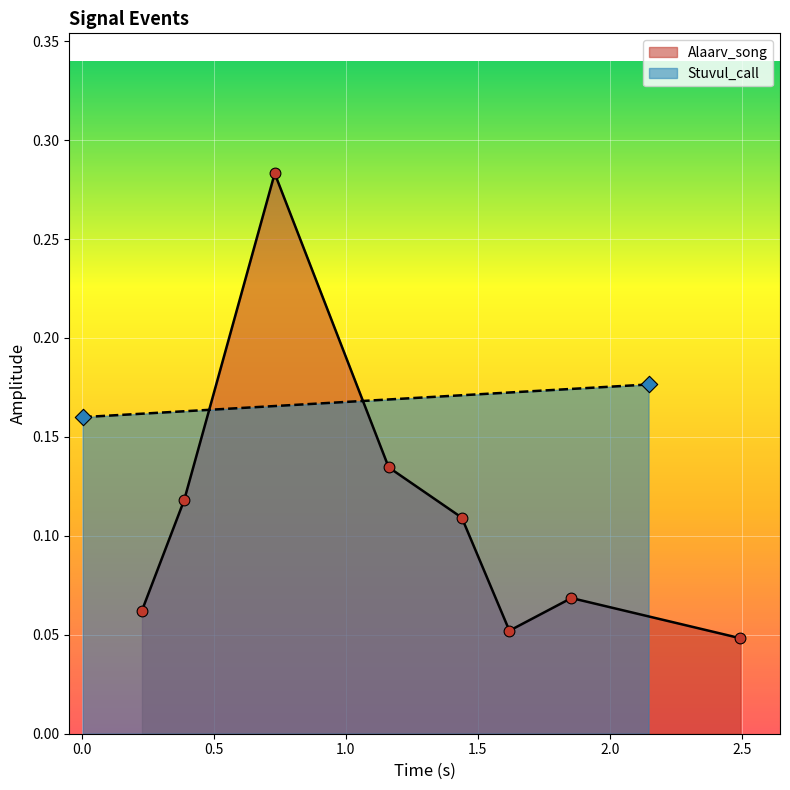

Between 1.5 and 1.0, which is larger?

1.0